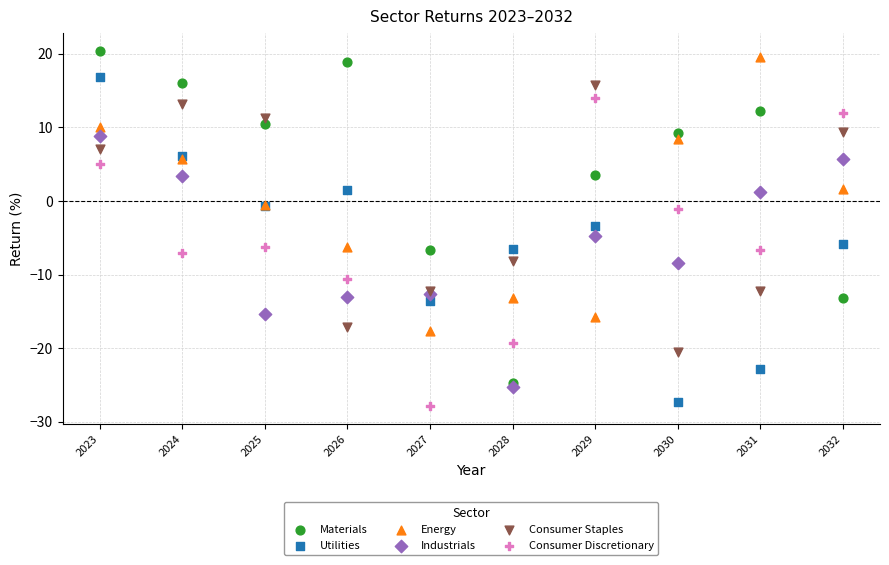

Which series has the largest Y range (max minus min)?

Materials